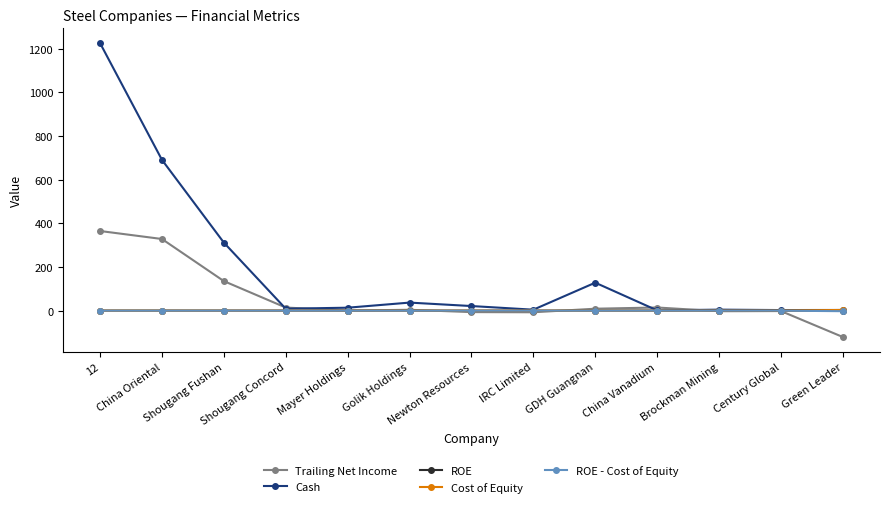

How many values in the Cash series exceed 13?

7